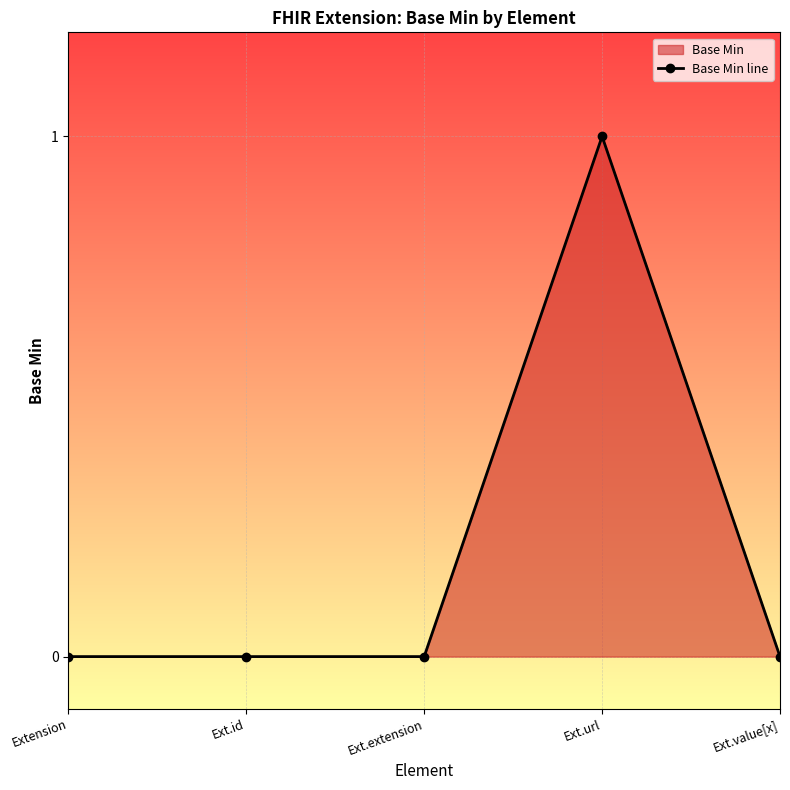

Which has a higher value, Extension or Ext.extension?

Extension